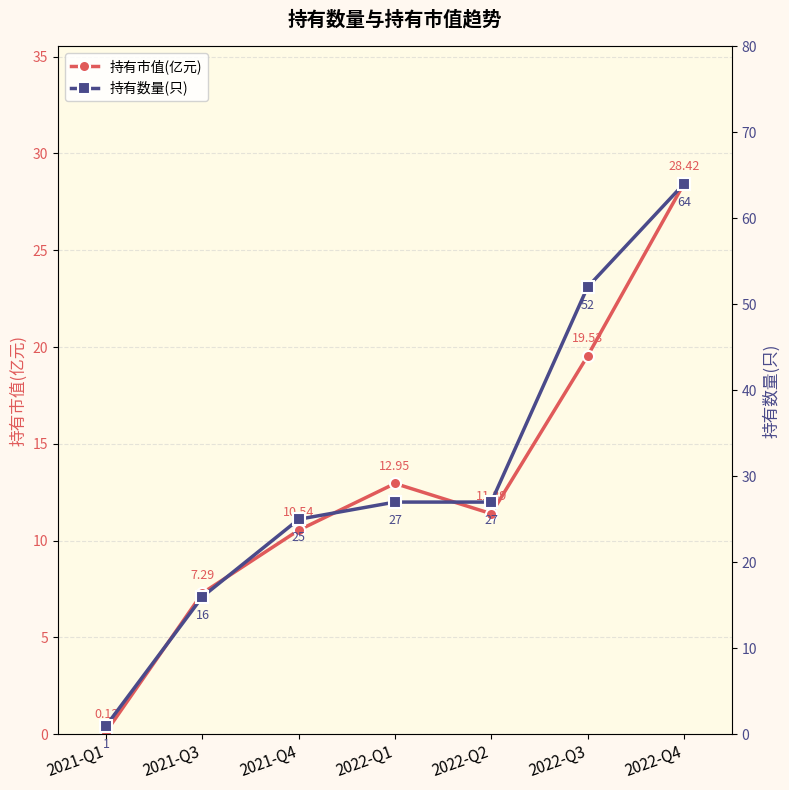

True or false: 持有数量(只) and 持有市值(亿元) cross at least once.

False